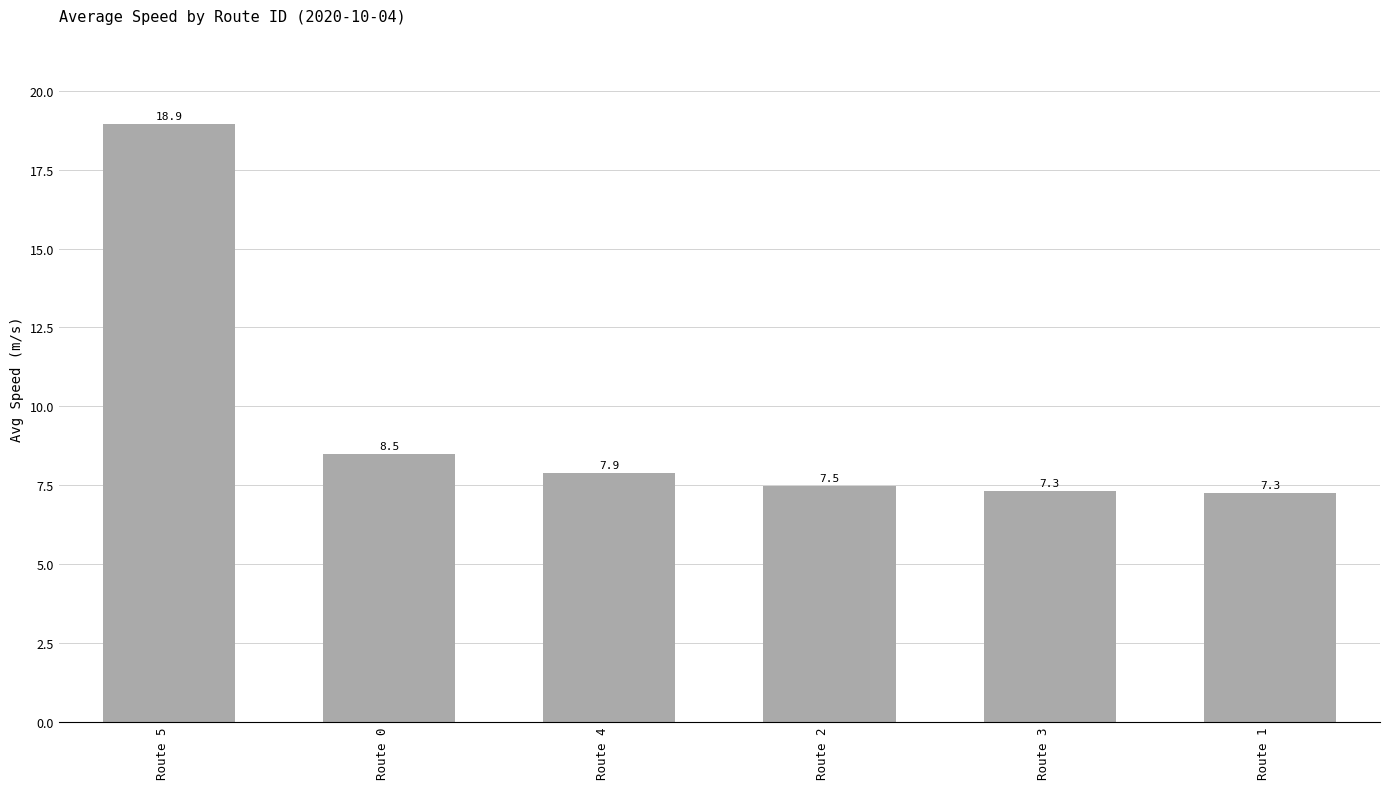

The chart shows a value of 4.6 at Route 1. True or false?

False